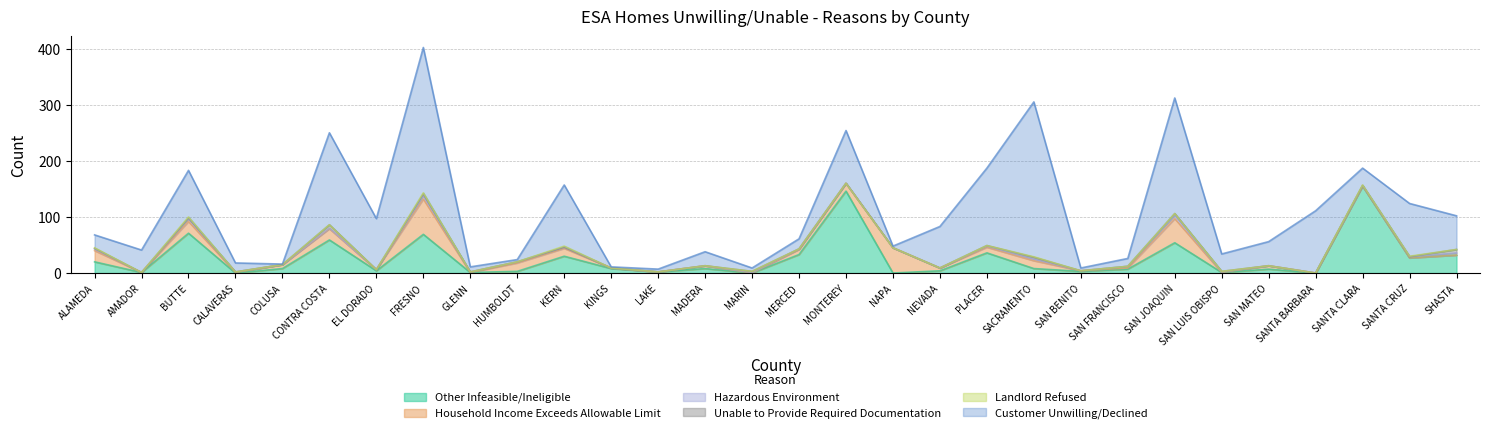

What position from the right is GLENN?

22